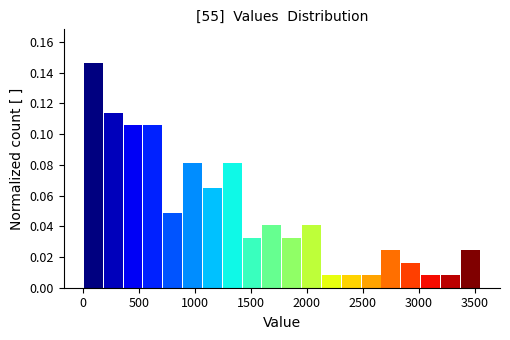

Read against the x-axis, roughly where is the centre of the tallest bar?

100